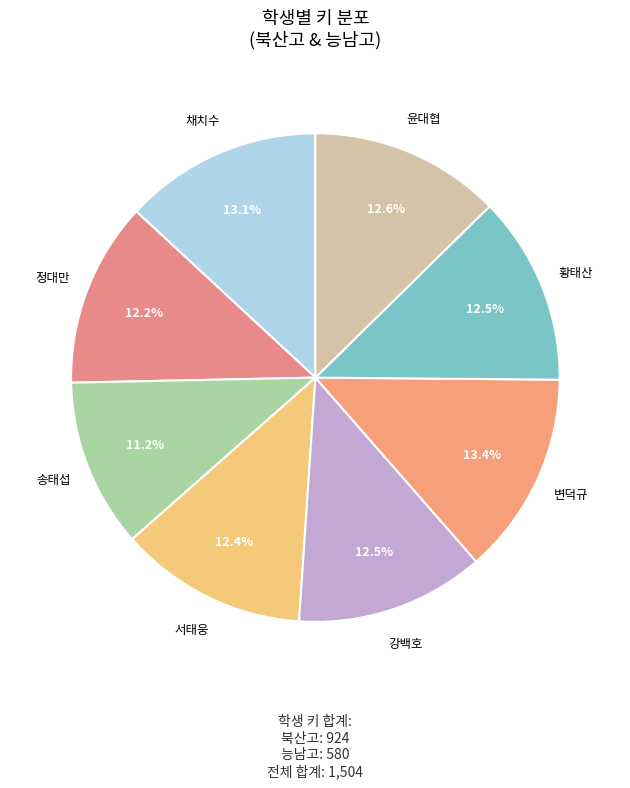

To the nearest percent, what is the difference between the largest and smallest slice percentages?

2%